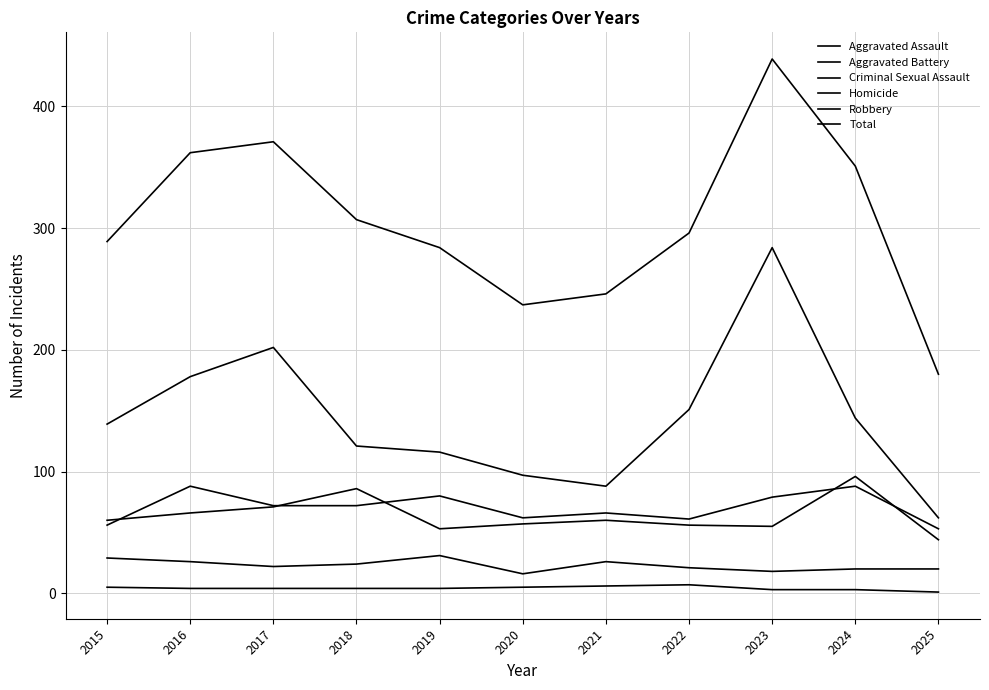

Reading left to right, what are all the values shown in this chart?

Aggravated Assault: 56	88	72	72	80	62	66	61	79	88	53
Aggravated Battery: 60	66	71	86	53	57	60	56	55	96	44
Criminal Sexual Assault: 29	26	22	24	31	16	26	21	18	20	20
Homicide: 5	4	4	4	4	5	6	7	3	3	1
Robbery: 139	178	202	121	116	97	88	151	284	144	62
Total: 289	362	371	307	284	237	246	296	439	351	180